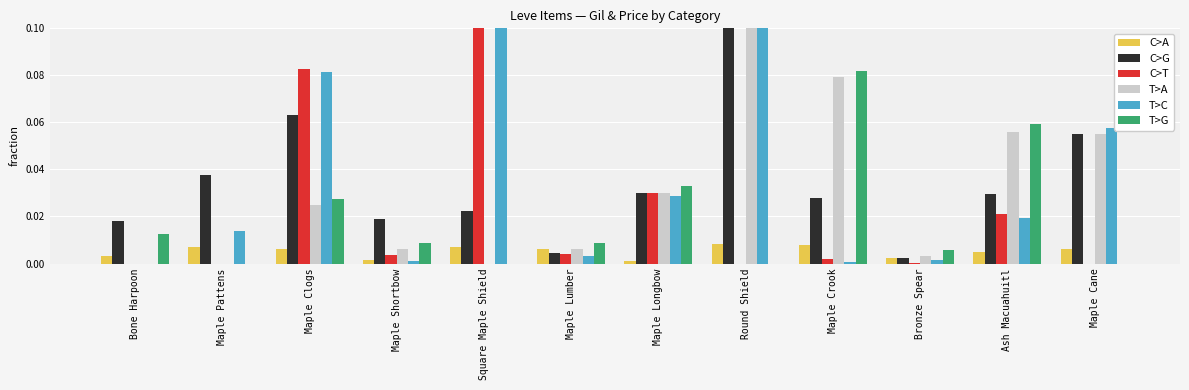

The C>G series shows 0.0 at Maple Crook. True or false?

True